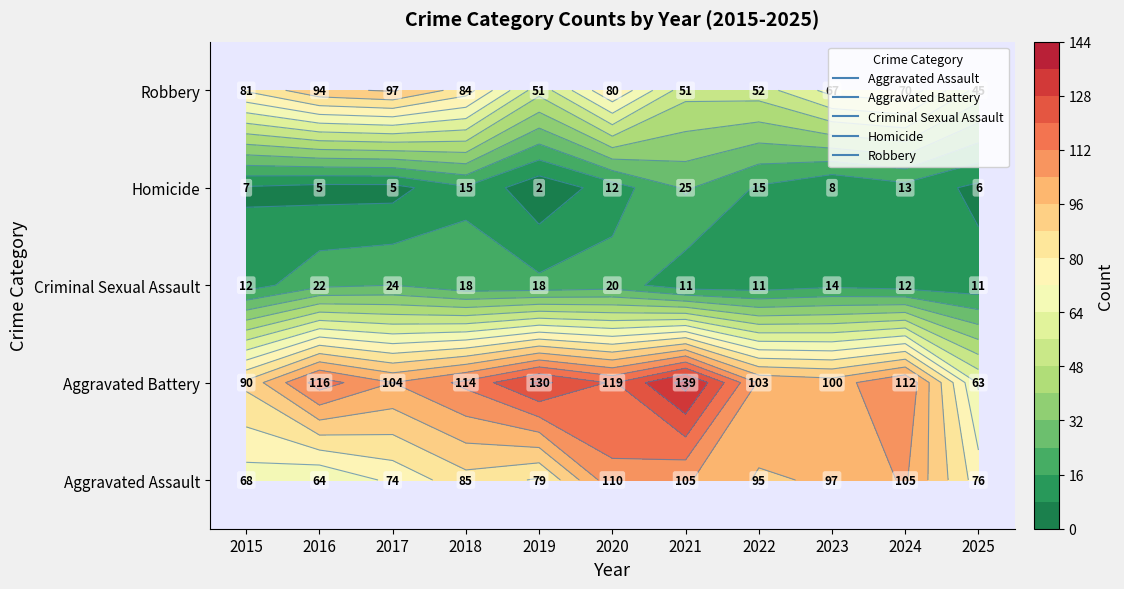

Reading right to left, extract all data points from this chart.

Aggravated Assault: 76	105	97	95	105	110	79	85	74	64	68
Aggravated Battery: 63	112	100	103	139	119	130	114	104	116	90
Criminal Sexual Assault: 11	12	14	11	11	20	18	18	24	22	12
Homicide: 6	13	8	15	25	12	2	15	5	5	7
Robbery: 45	70	67	52	51	80	51	84	97	94	81